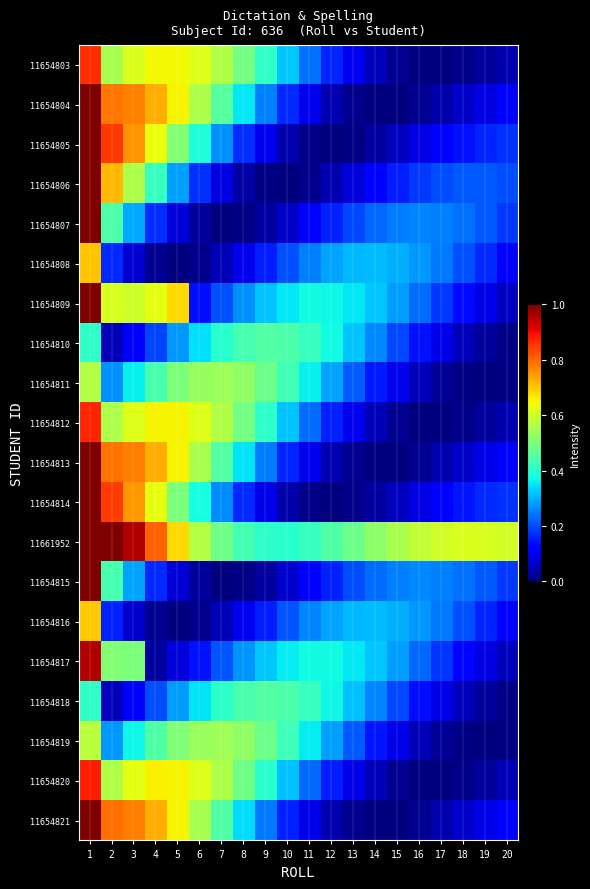

Which series has the largest total across all categories?

11661952